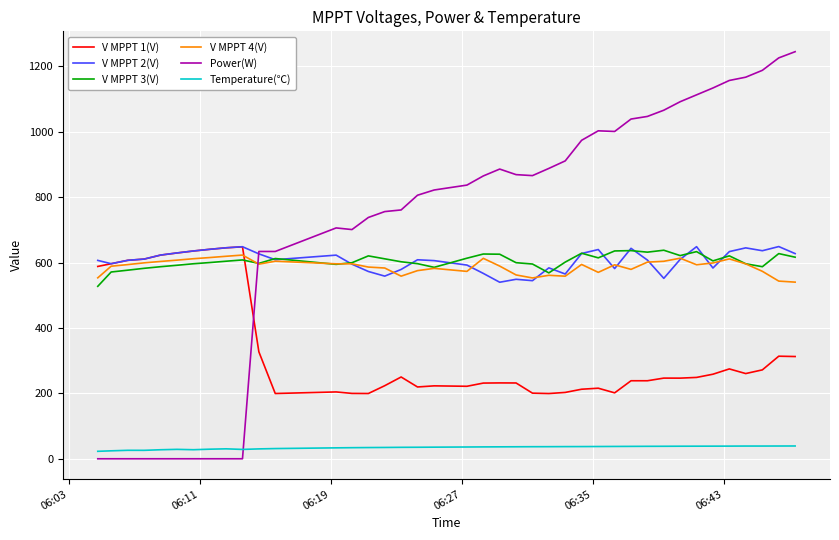

Which series ends up on top after the final intersection of Power(W) and Temperature(℃)?

Power(W)